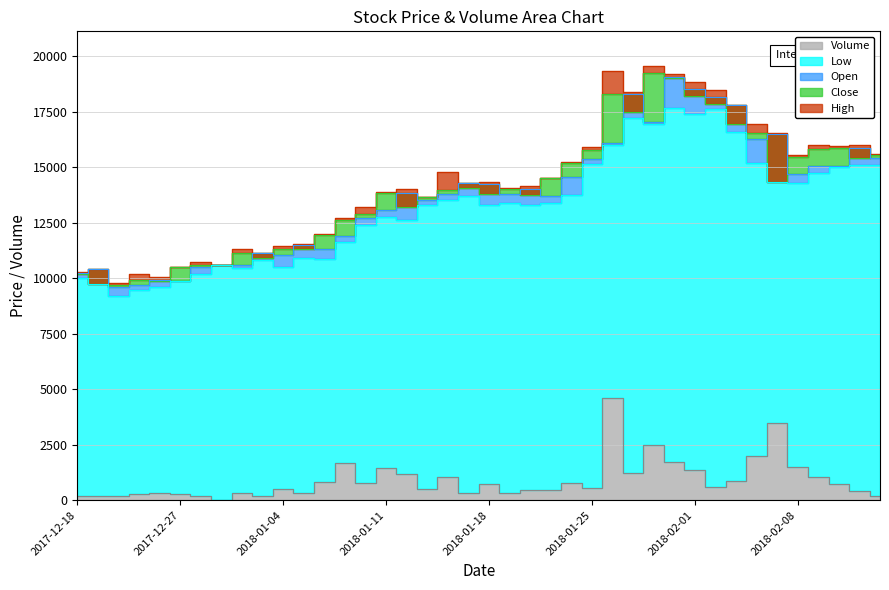

Reading left to right, list all the values displayed in this chart.

Close: 10200.0	9750.0	9700.0	9910.0	9870.0	10500.0	10600.0	10600.0	11150.0	10900.0	11300.0	11300.0	11950.0	12600.0	12900.0	13850.0	13200.0	13650.0	13950.0	14050.0	13800.0	14000.0	13750.0	14500.0	15200.0	15750.0	18300.0	17500.0	19250.0	19000.0	18200.0	17850.0	16950.0	16550.0	14350.0	15450.0	15800.0	15850.0	15400.0	15550.0
Open: 10250.0	10400.0	9600.0	9700.0	9910.0	9870.0	10500.0	10600.0	10600.0	11150.0	11050.0	11500.0	11300.0	11900.0	12700.0	13050.0	13850.0	13500.0	13800.0	14300.0	14250.0	13800.0	14000.0	13700.0	14550.0	15350.0	16100.0	18300.0	17050.0	19050.0	18500.0	18150.0	17800.0	16250.0	16500.0	14700.0	15050.0	15050.0	15850.0	15400.0
High: 10300.0	10400.0	9800.0	10200.0	10050.0	10500.0	10750.0	10600.0	11300.0	11150.0	11450.0	11550.0	12000.0	12700.0	13200.0	13900.0	14000.0	13650.0	14800.0	14300.0	14350.0	14050.0	14150.0	14500.0	15250.0	15900.0	19350.0	18400.0	19550.0	19200.0	18850.0	18450.0	17800.0	16950.0	16550.0	15550.0	16000.0	15950.0	16000.0	15600.0
Low: 10000.0	9750.0	9180.0	9460.0	9580.0	9870.0	10200.0	10600.0	10450.0	10800.0	10500.0	10900.0	10850.0	11650.0	12400.0	12750.0	12600.0	13300.0	13500.0	13700.0	13300.0	13400.0	13300.0	13400.0	13750.0	15150.0	16000.0	17200.0	16950.0	17650.0	17400.0	17600.0	16600.0	15200.0	14350.0	14300.0	14750.0	15000.0	15100.0	15100.0
Volume: 187.5	197.2	175.9	269.0	325.2	291.6	213.3	0.0	322.9	169.3	529.0	319.0	809.1	1681.0	754.8	1437.8	1175.9	502.4	1037.7	327.3	720.2	315.2	465.7	444.4	798.3	553.2	4590.0	1225.0	2498.4	1702.9	1349.6	596.5	871.2	1979.7	3472.7	1493.0	1048.0	720.9	401.0	184.4